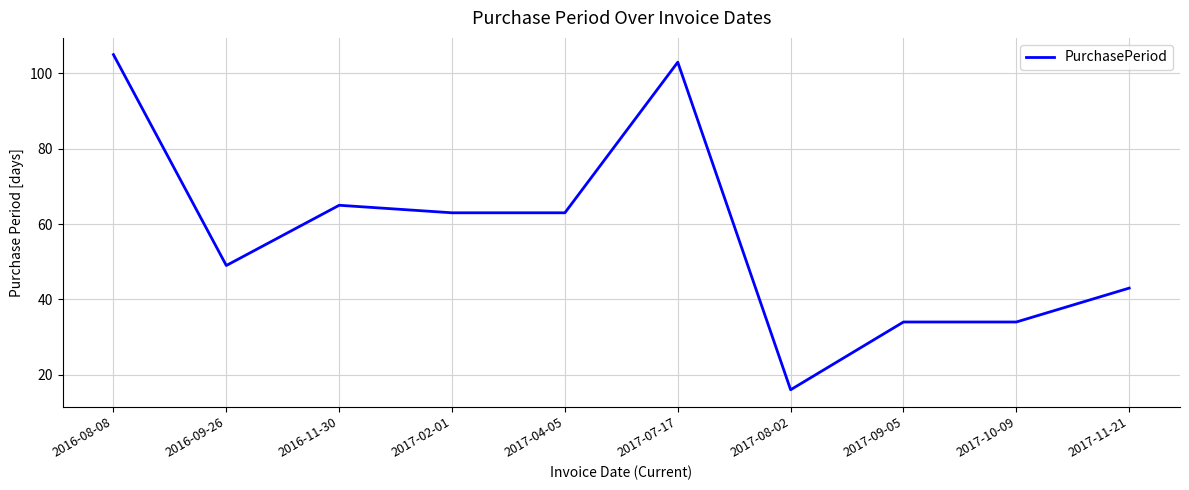

What is the ratio of the value at 2017-02-01 to the value at 2017-04-05?

1.0